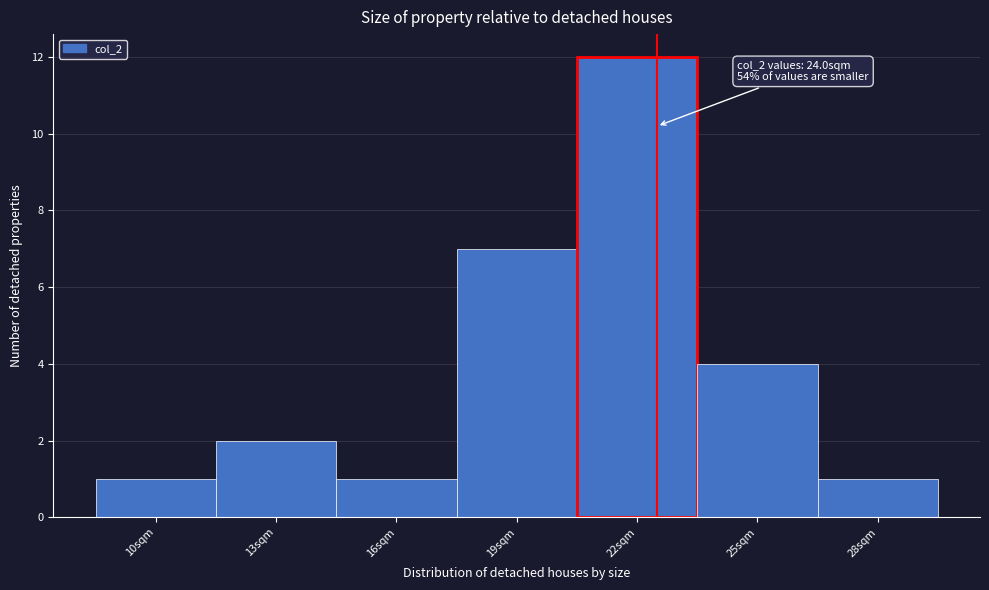

Reading left to right, extract all data points from this chart.

10sqm=1	13sqm=2	16sqm=1	19sqm=7	22sqm=12	25sqm=4	28sqm=1